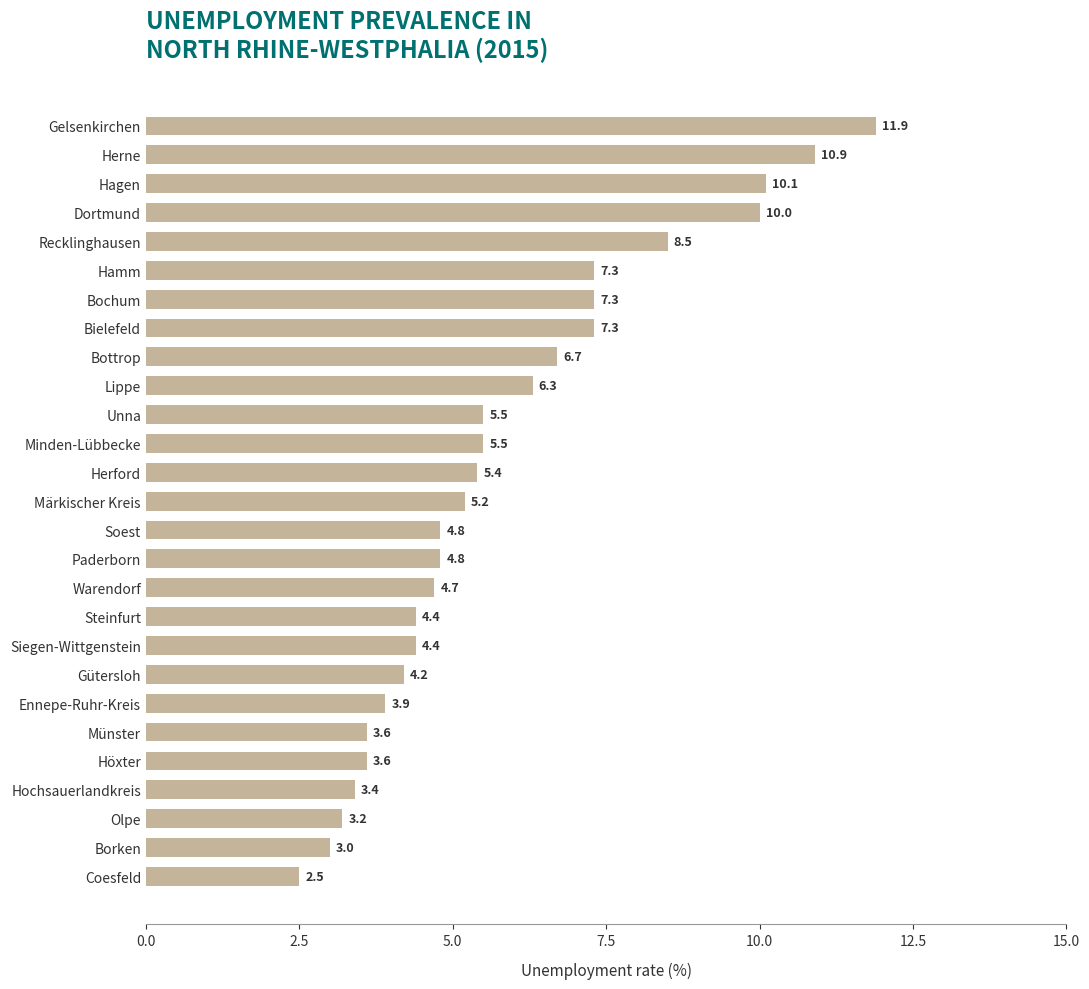

What is the difference between the maximum and minimum values?

9.4